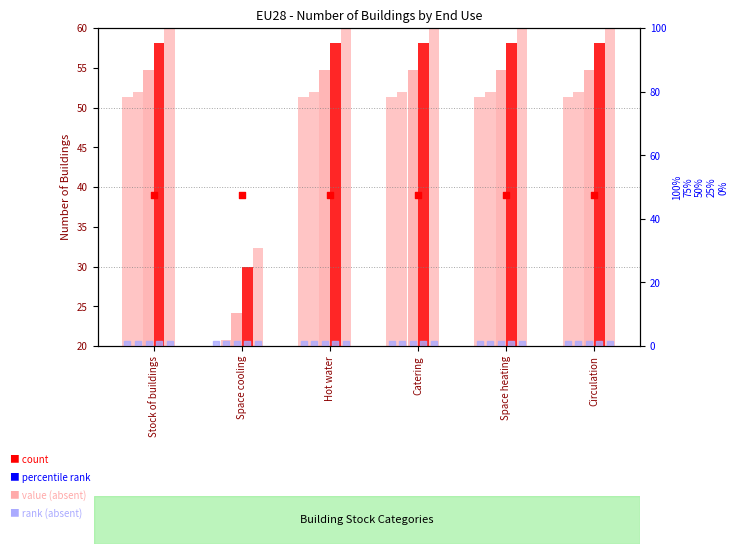

Is the value of rank 2000 at Space heating greater than the value of count at Hot water?

No